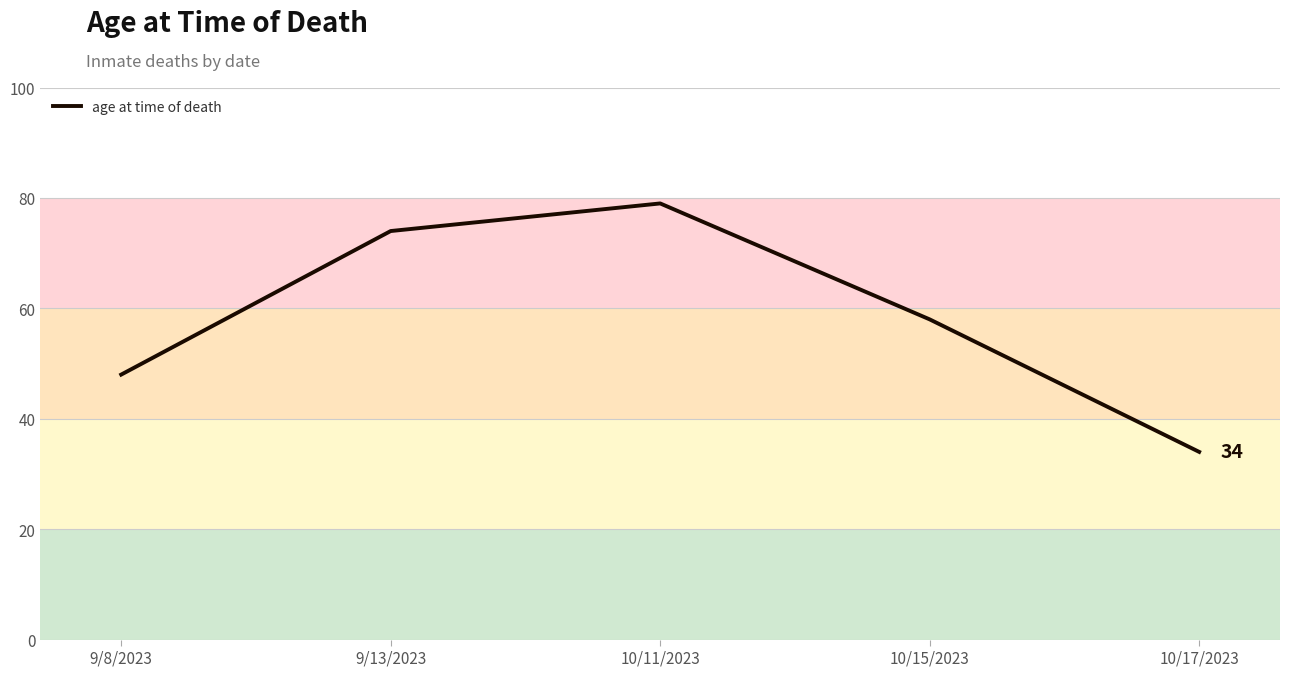

What is the minimum value shown in the chart?

34